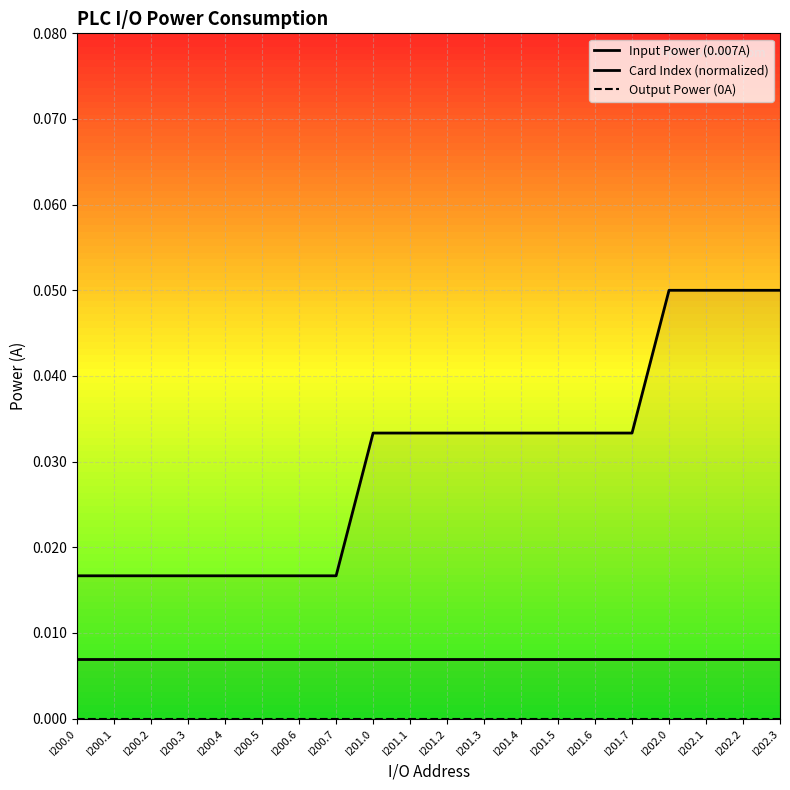

Reading right to left, extract all data points from this chart.

Input Power (0.007A): I202.3=0.0	I202.2=0.0	I202.1=0.0	I202.0=0.0	I201.7=0.0	I201.6=0.0	I201.5=0.0	I201.4=0.0	I201.3=0.0	I201.2=0.0	I201.1=0.0	I201.0=0.0	I200.7=0.0	I200.6=0.0	I200.5=0.0	I200.4=0.0	I200.3=0.0	I200.2=0.0	I200.1=0.0	I200.0=0.0
Card Index (normalized): I202.3=0.1	I202.2=0.1	I202.1=0.1	I202.0=0.1	I201.7=0.0	I201.6=0.0	I201.5=0.0	I201.4=0.0	I201.3=0.0	I201.2=0.0	I201.1=0.0	I201.0=0.0	I200.7=0.0	I200.6=0.0	I200.5=0.0	I200.4=0.0	I200.3=0.0	I200.2=0.0	I200.1=0.0	I200.0=0.0
Output Power (0A): I202.3=0.0	I202.2=0.0	I202.1=0.0	I202.0=0.0	I201.7=0.0	I201.6=0.0	I201.5=0.0	I201.4=0.0	I201.3=0.0	I201.2=0.0	I201.1=0.0	I201.0=0.0	I200.7=0.0	I200.6=0.0	I200.5=0.0	I200.4=0.0	I200.3=0.0	I200.2=0.0	I200.1=0.0	I200.0=0.0